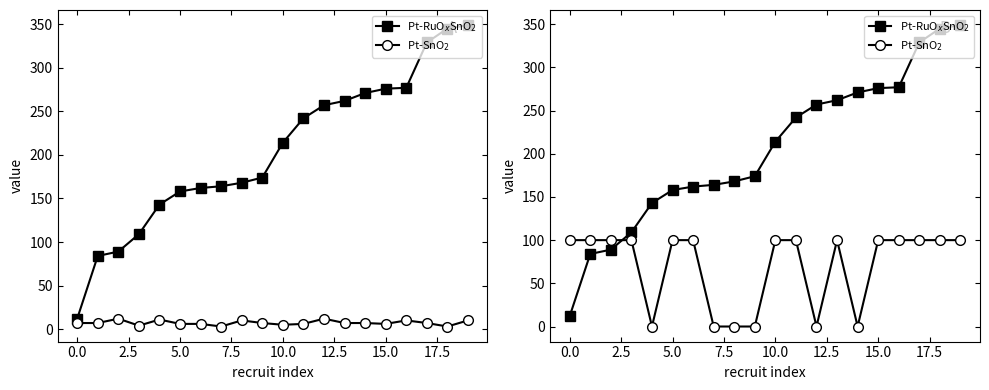

What is the difference between the maximum and second lowest values in the Pt-SnO$_2$ series?

100